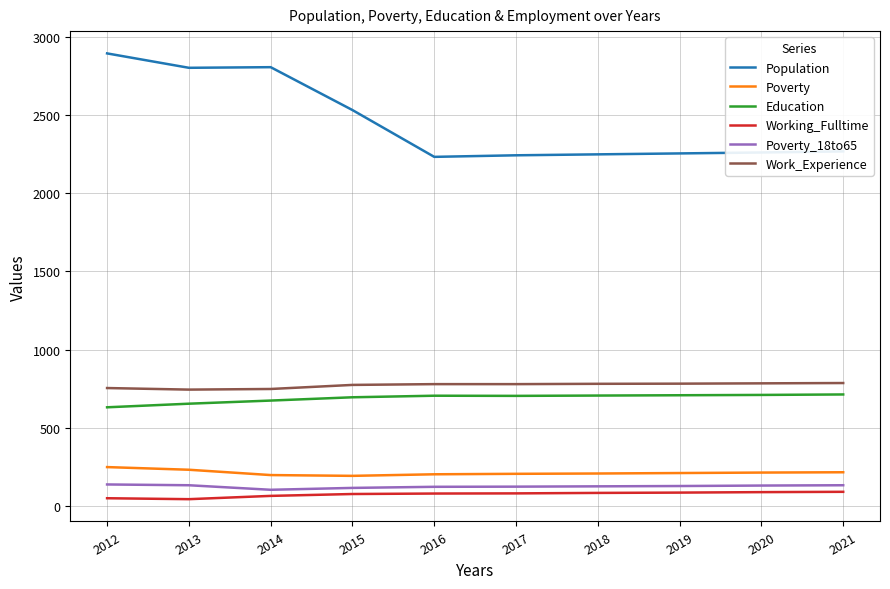

What is the maximum value for Education?

714